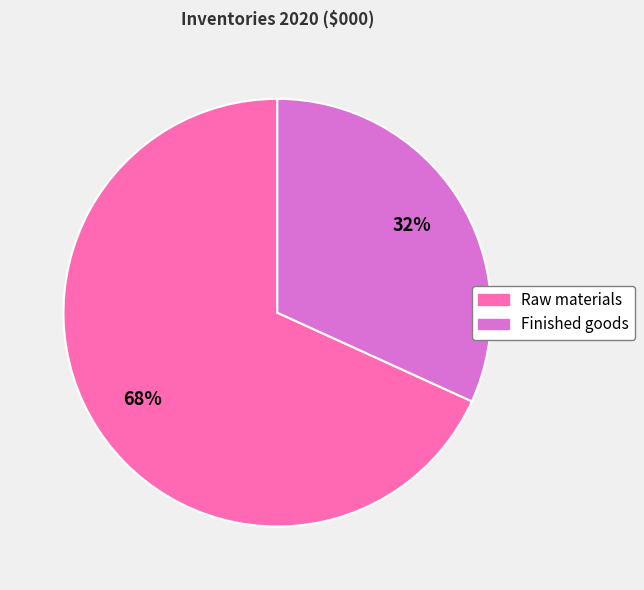

Count the number of slices in the pie.

2